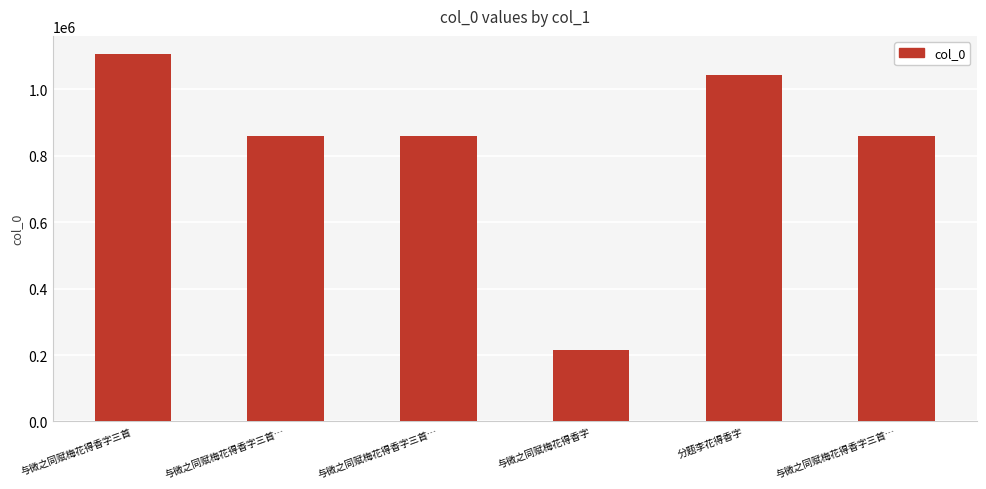

How many values are below 858629?

3